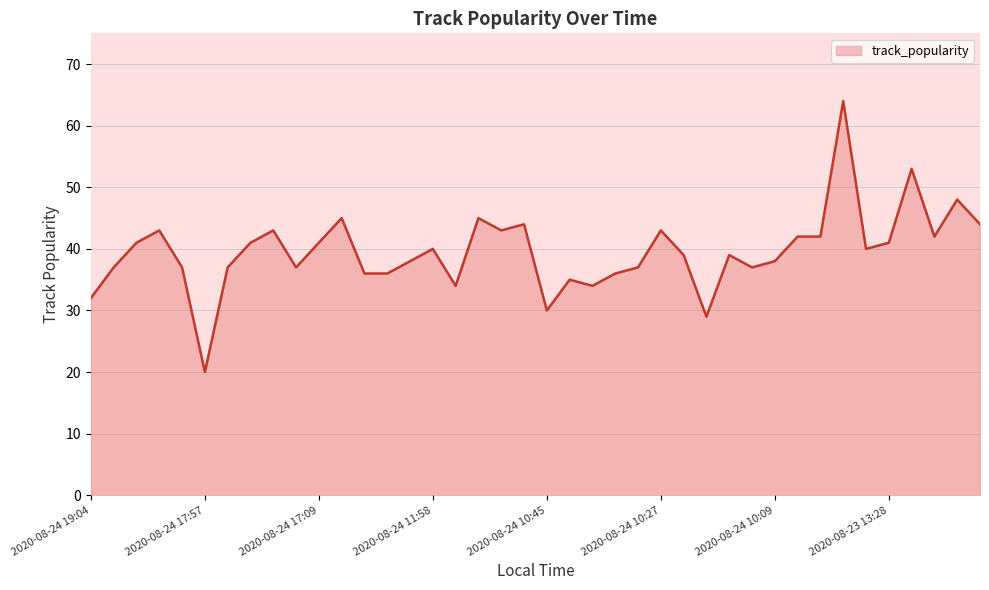

What is the smallest value displayed?

20